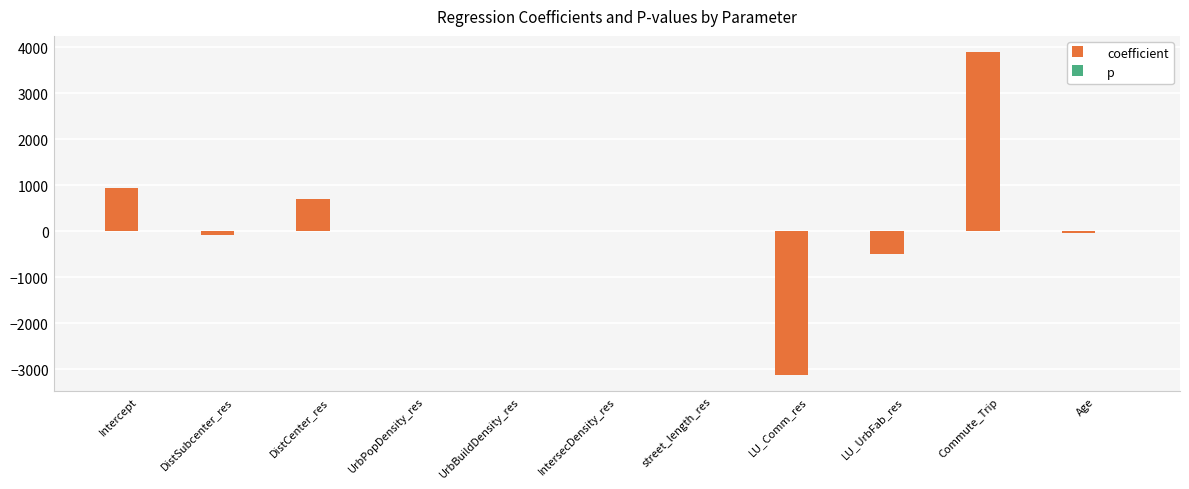

Is it true that coefficient equals 1193.3 at DistCenter_res?

False